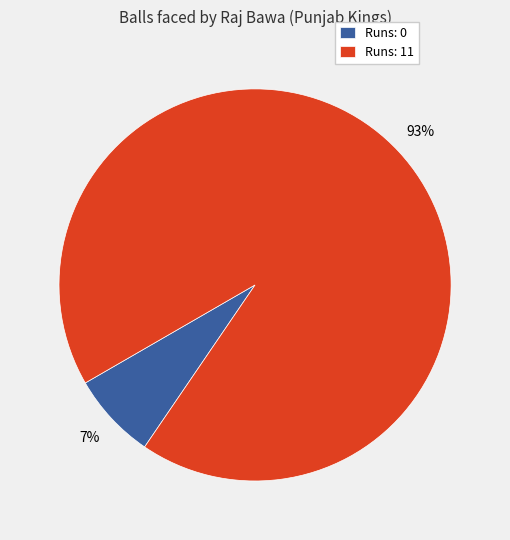

To the nearest percent, what percentage of the pie is Runs: 11?

93%